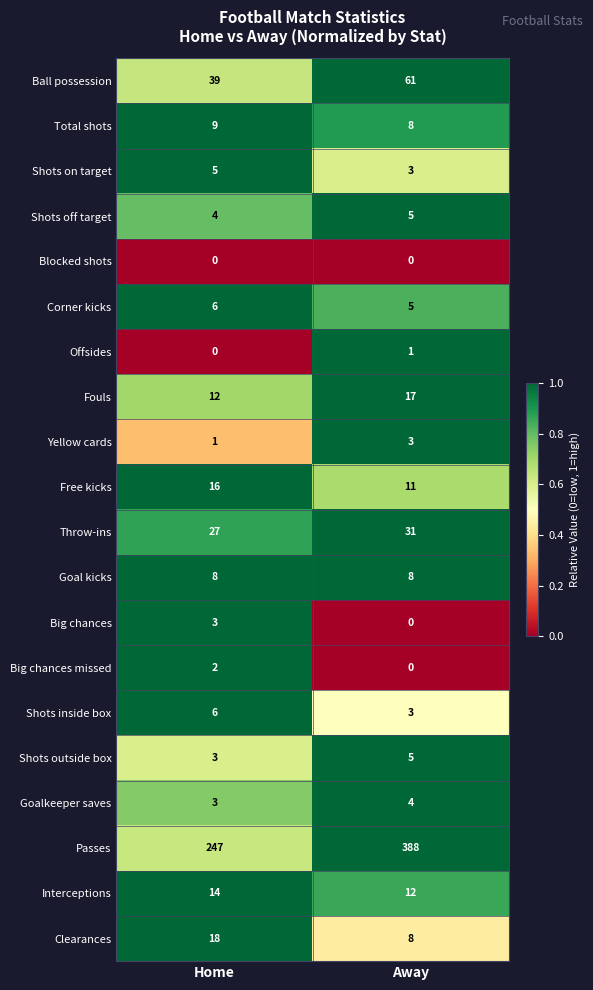

What is the difference between the maximum and minimum values in the Clearances series?

10